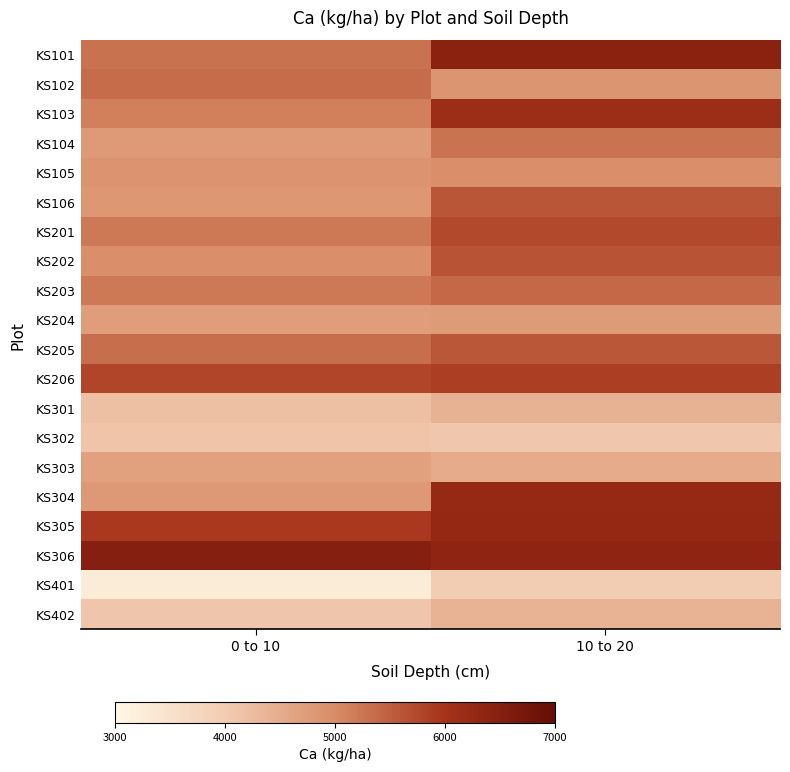

Reading left to right, transcribe all the data shown in this chart.

KS101: 0 to 10=5284.8	10 to 20=6419.1
KS102: 0 to 10=5356.5	10 to 20=4847.7
KS103: 0 to 10=5140.2	10 to 20=6149.0
KS104: 0 to 10=4790.5	10 to 20=5269.1
KS105: 0 to 10=4869.0	10 to 20=4946.3
KS106: 0 to 10=4817.4	10 to 20=5604.2
KS201: 0 to 10=5210.8	10 to 20=5743.2
KS202: 0 to 10=4940.7	10 to 20=5640.1
KS203: 0 to 10=5214.2	10 to 20=5401.4
KS204: 0 to 10=4726.6	10 to 20=4759.1
KS205: 0 to 10=5340.9	10 to 20=5588.6
KS206: 0 to 10=5792.6	10 to 20=5874.4
KS301: 0 to 10=4190.9	10 to 20=4413.9
KS302: 0 to 10=4114.6	10 to 20=4074.3
KS303: 0 to 10=4660.5	10 to 20=4512.5
KS304: 0 to 10=4806.2	10 to 20=6237.5
KS305: 0 to 10=5928.2	10 to 20=6277.9
KS306: 0 to 10=6511.0	10 to 20=6369.8
KS401: 0 to 10=3256.1	10 to 20=3985.7
KS402: 0 to 10=4106.8	10 to 20=4403.8